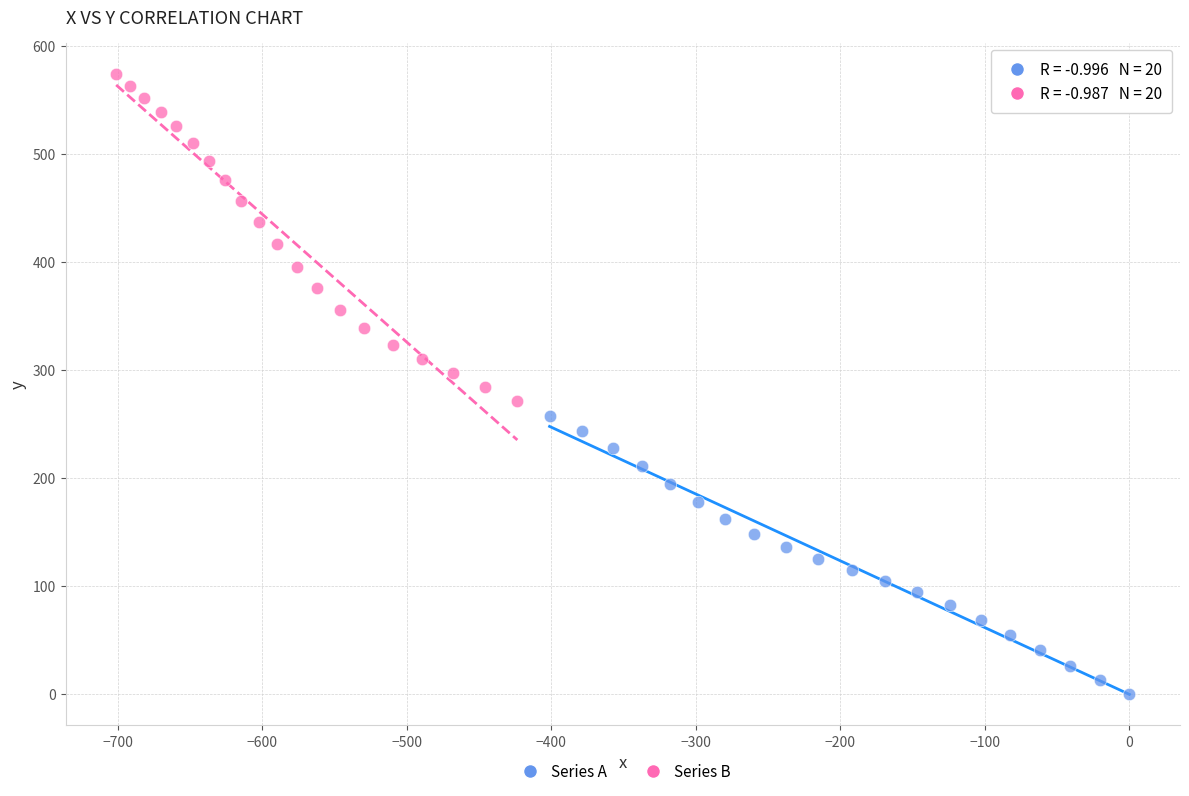

Which series reaches the maximum Y coordinate?

Series B